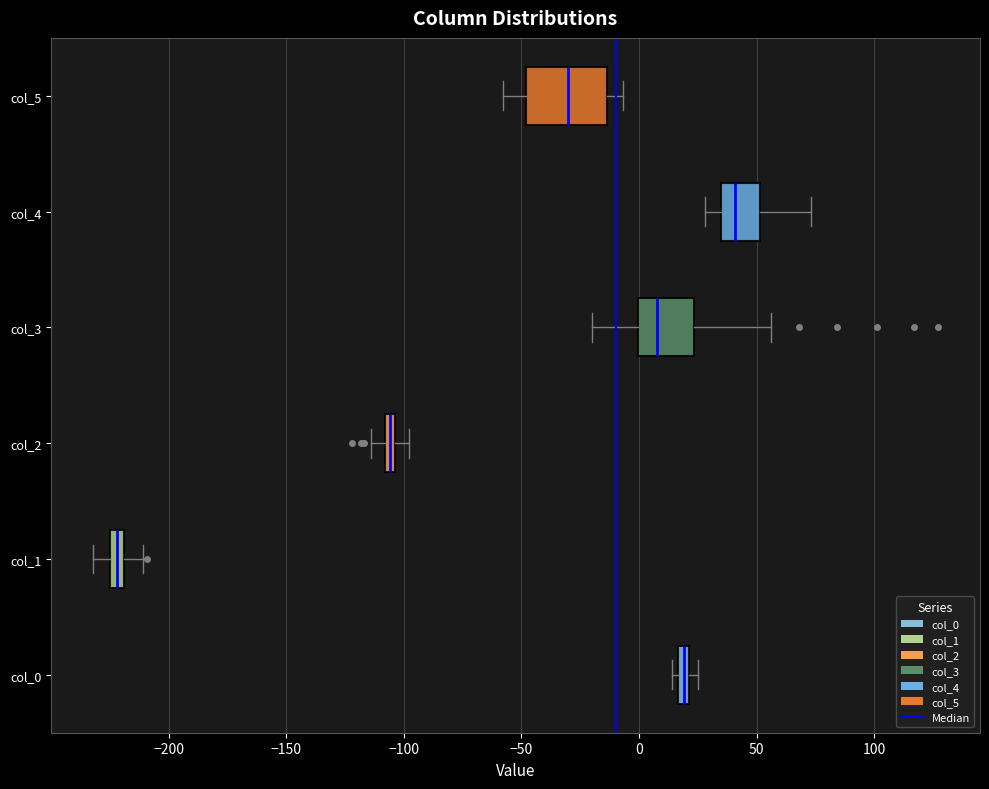

Which box has the furthest to the left median line?

col_1